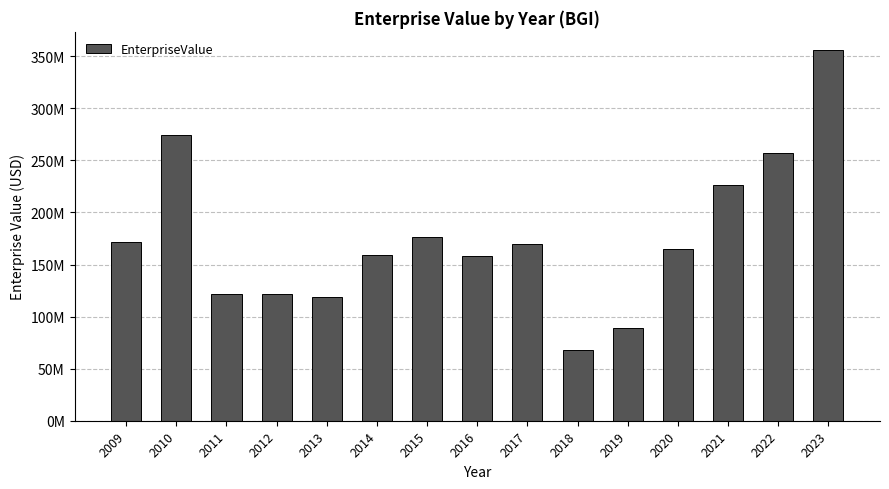

What is the approximate value at 2021?

226060503.8